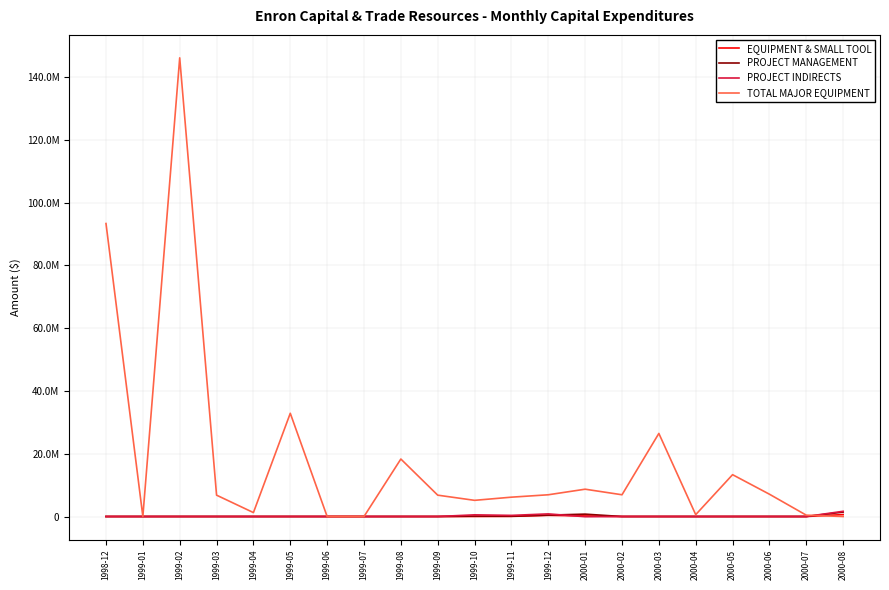

What is the total value across all series at 2000-01?

9578075